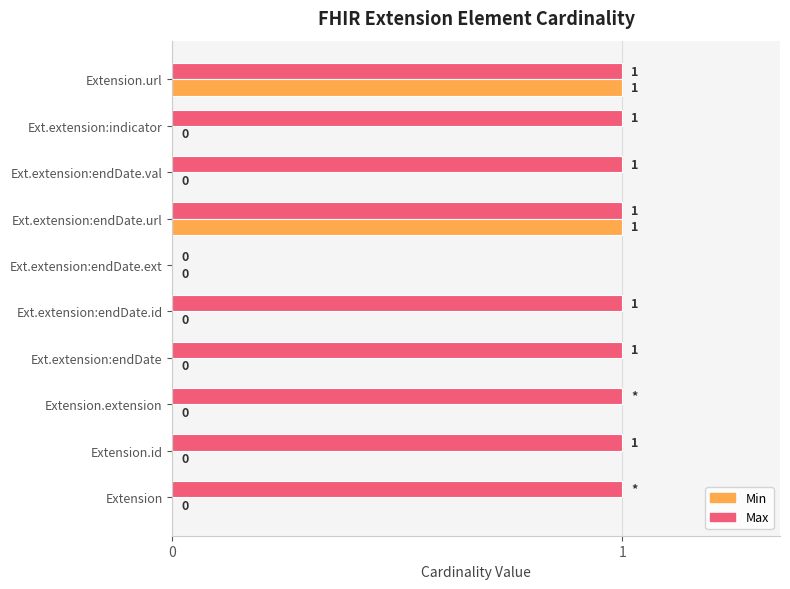

Between Ext.extension:endDate.id and Extension.url, which series saw the biggest shift?

Min